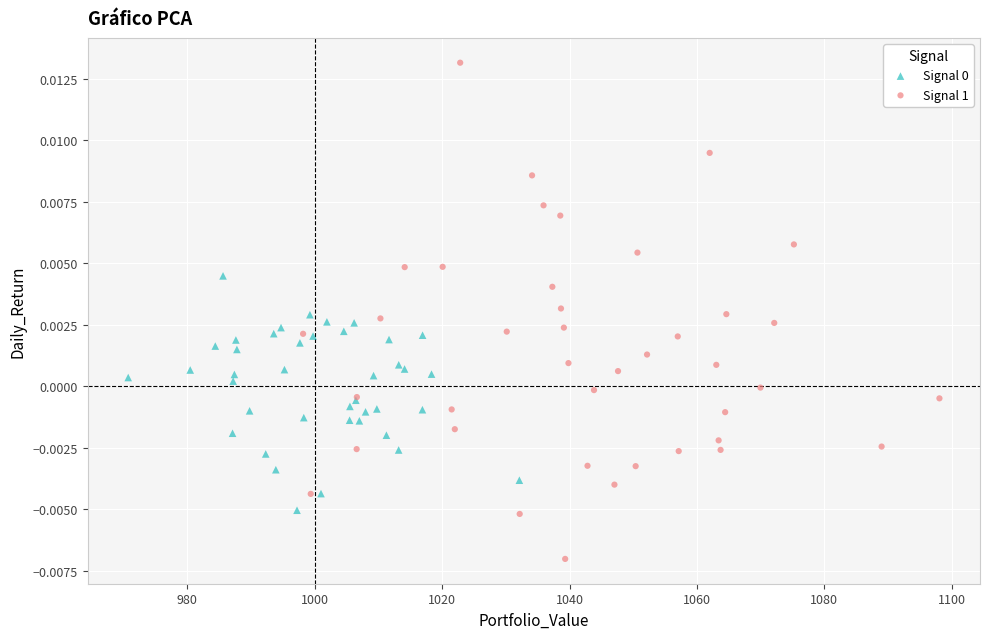

Which series contains the highest Y value?

Signal 1